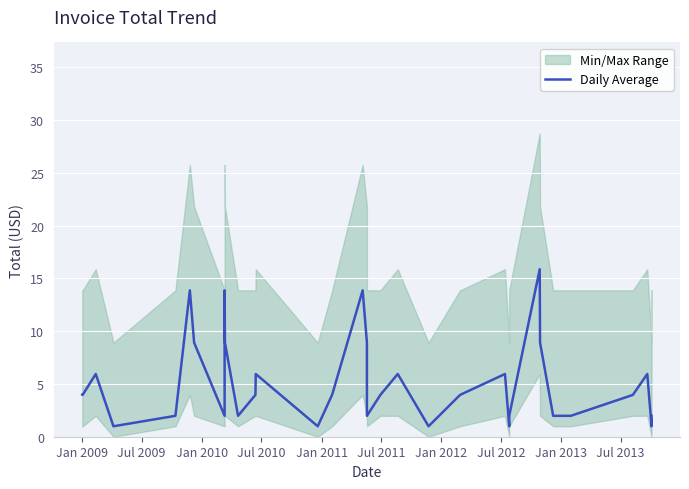

What is the label of the 27th point from the right?

Jan 2012